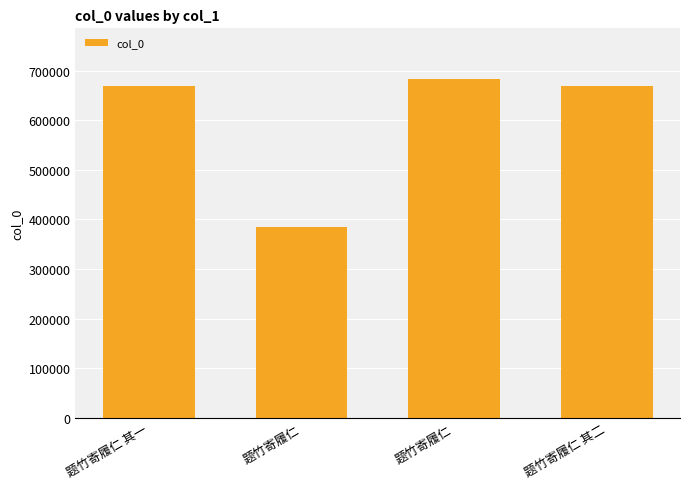

How many series are shown in this chart?

1